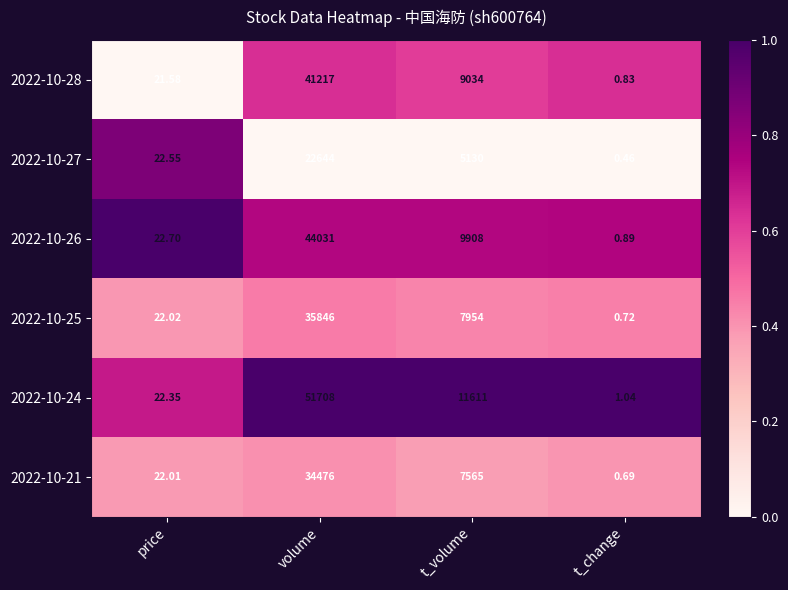

Where is 2022-10-28 nearest to the value 20608?

t_volume